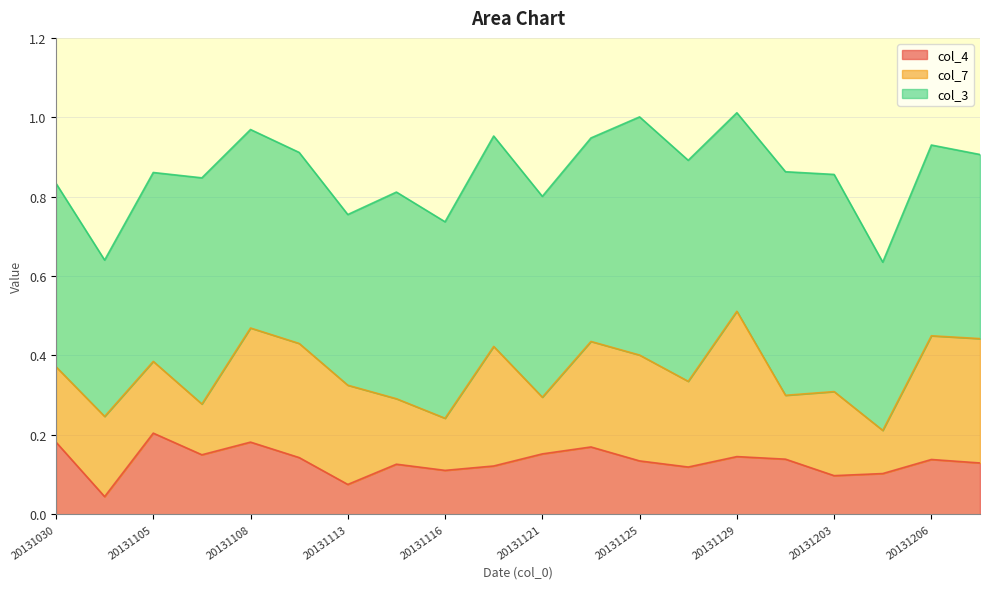

List the labels in order of col_4 value, largest first.

20131105, 20131030, 20131108, 20131123, 20131121, 20131107, 20131129, 20131111, 20131201, 20131206, 20131125, 20131207, 20131115, 20131118, 20131127, 20131116, 20131204, 20131203, 20131113, 20131101